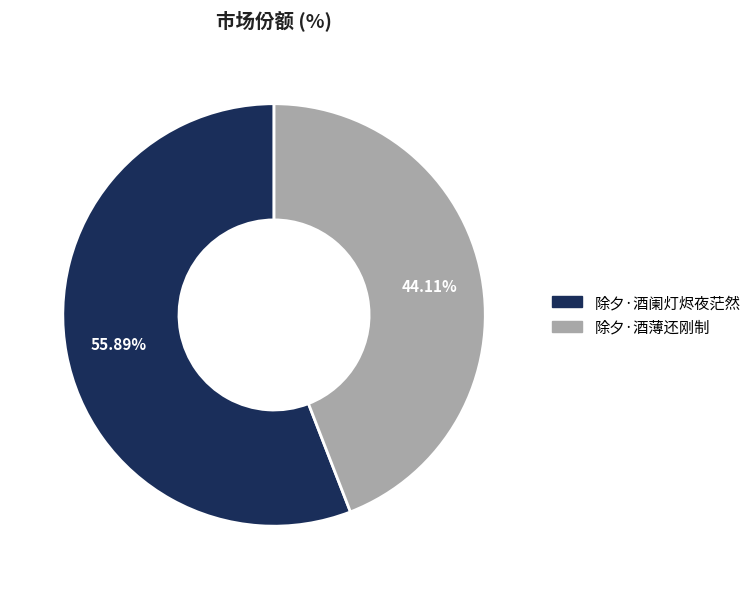

Is the sum of 除夕·酒薄还刚制 and 除夕·酒阑灯烬夜茫然 greater than half?

Yes